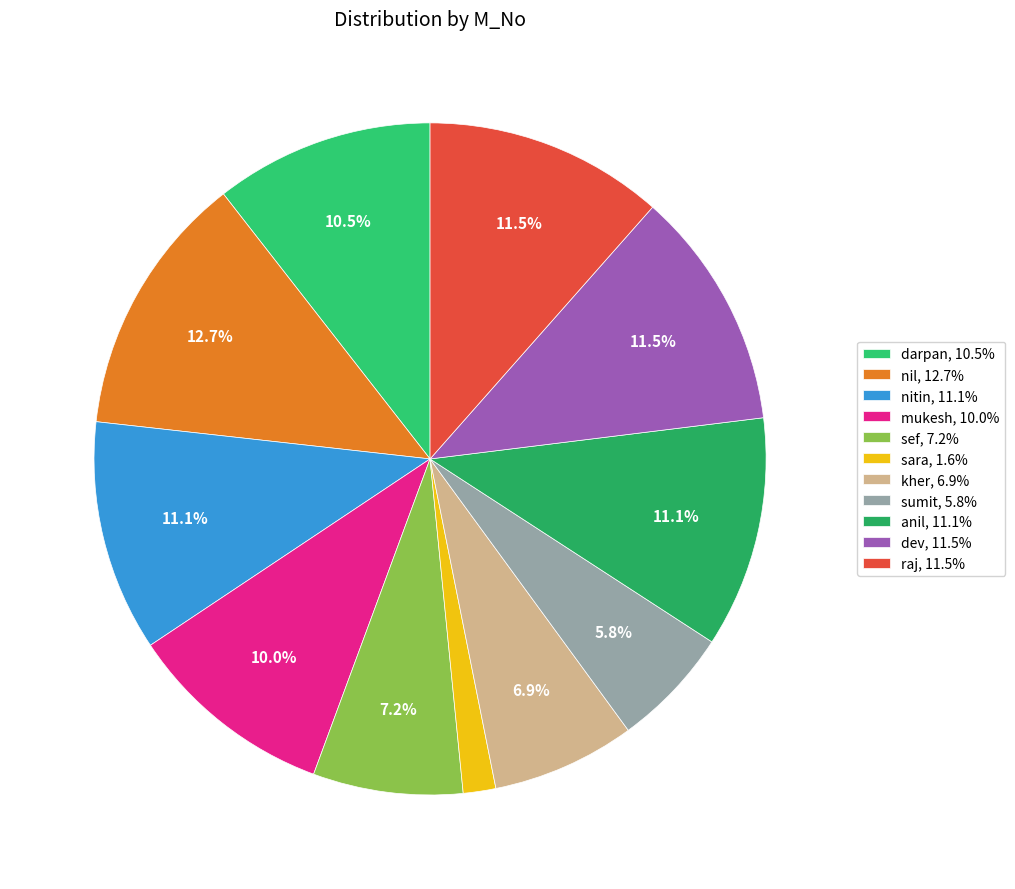

Combined, what portion of the pie is sef and nil?

19.9%